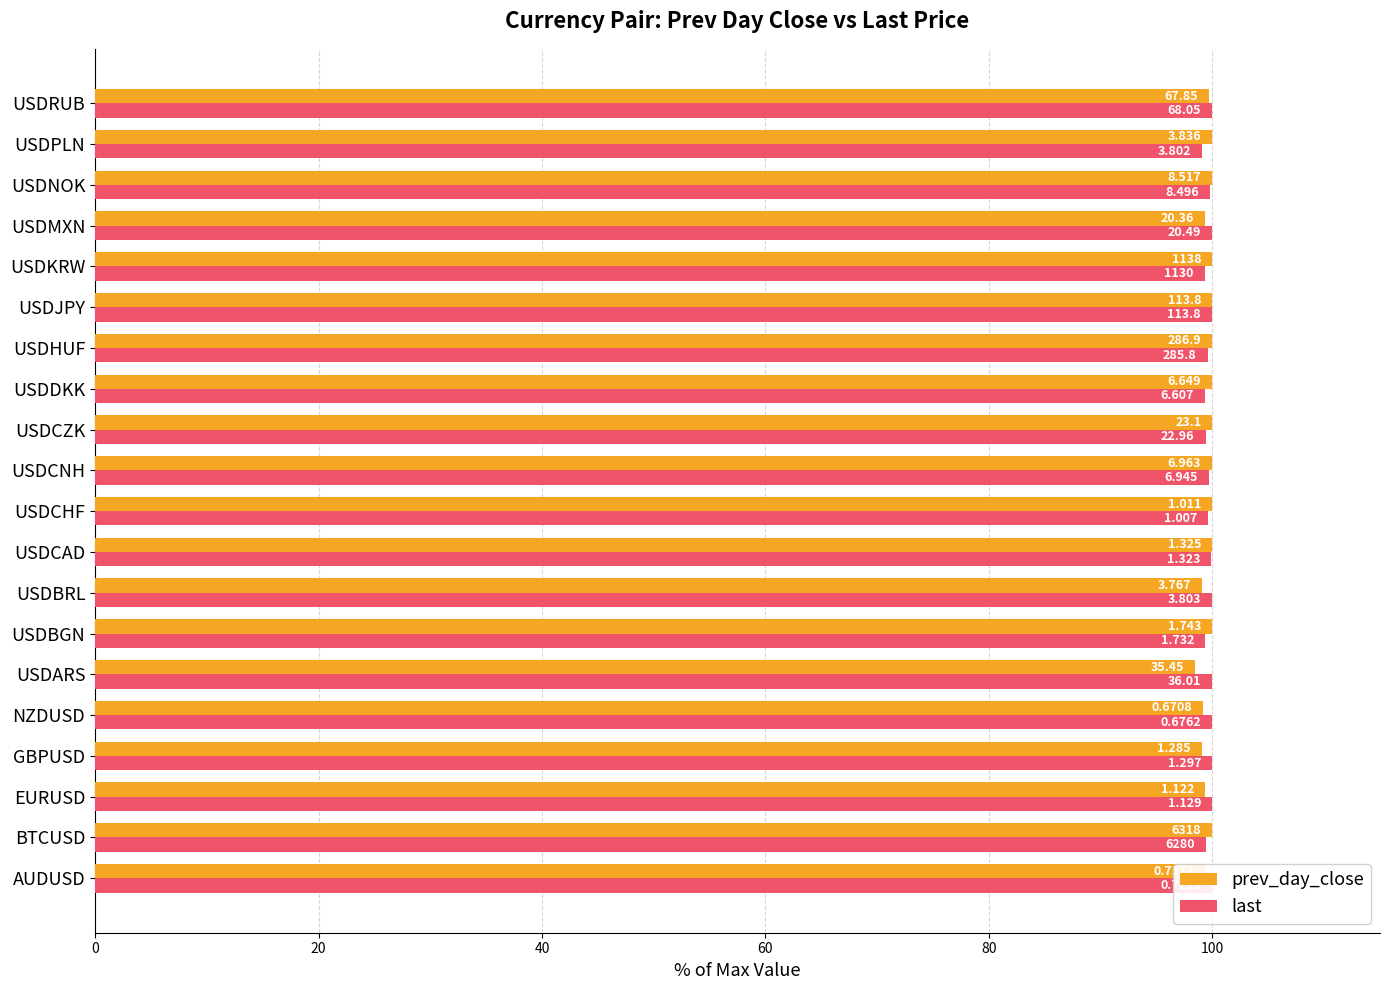

The value of last at USDHUF is 99.6. True or false?

True